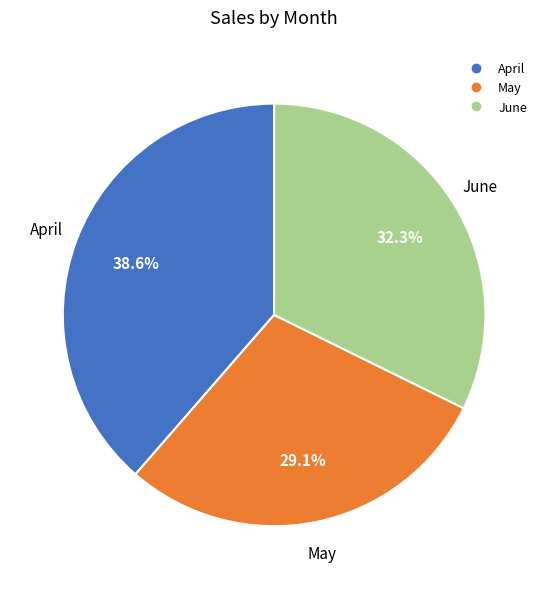

What is the ratio of the value at May to the value at April?

0.8